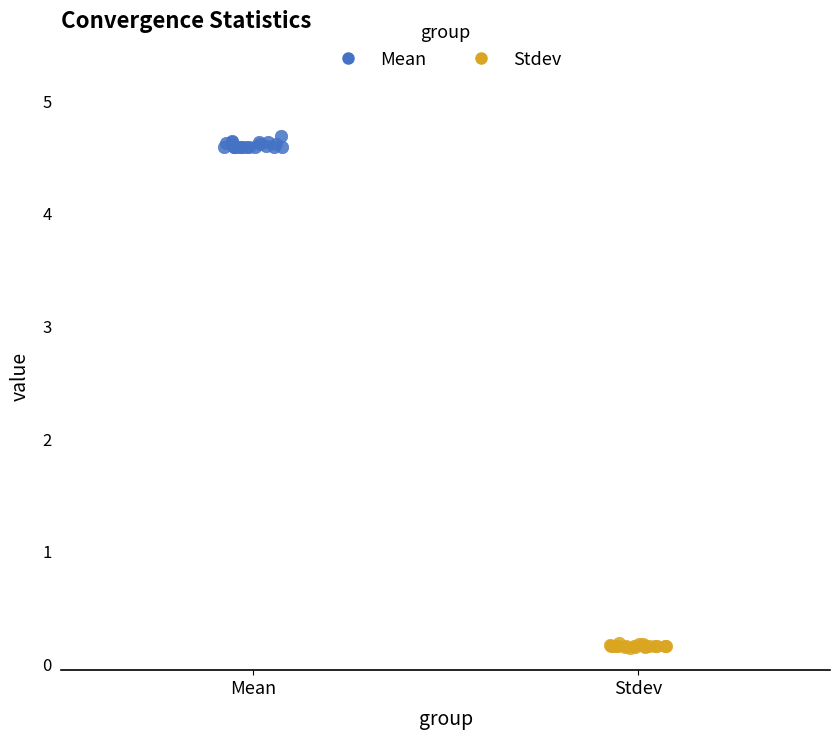

Which series reaches the minimum Y coordinate?

Stdev